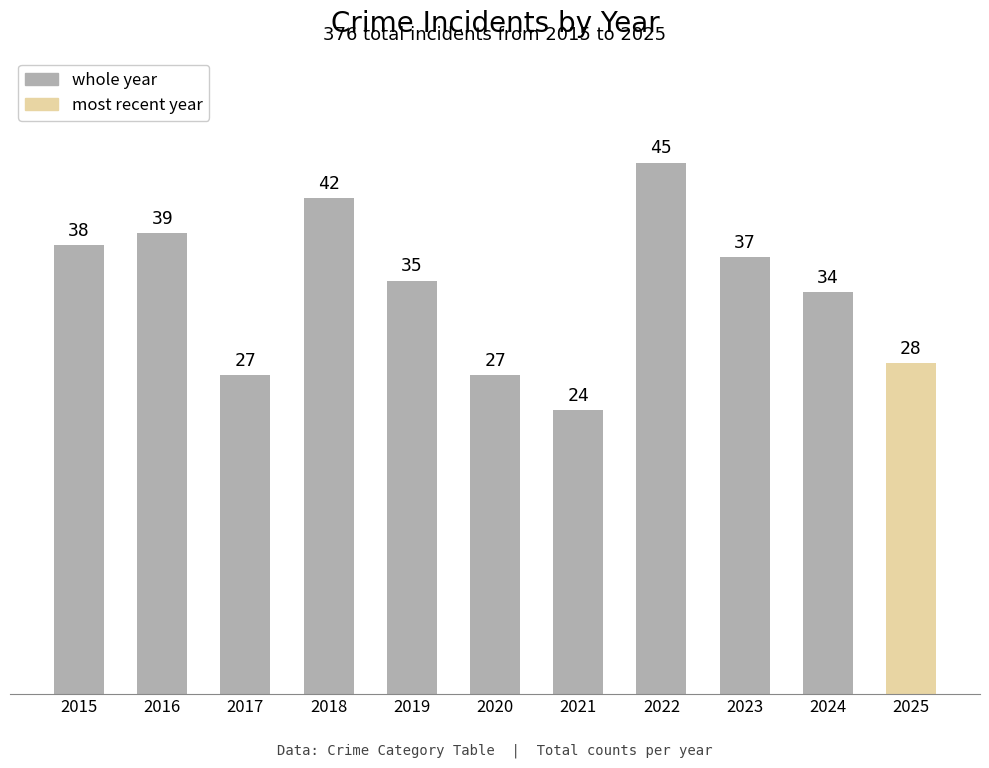

Approximately how many times larger is the value at 2021 compared to 2025?

0.9